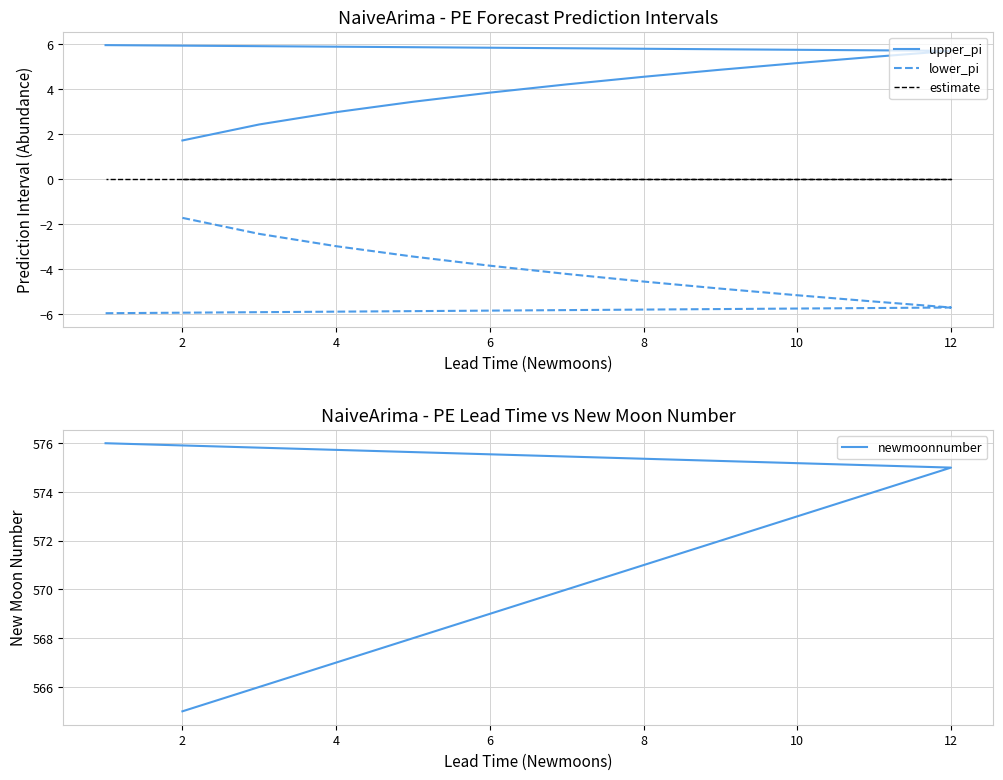

The value of newmoonnumber at 2 is 981.1. True or false?

False